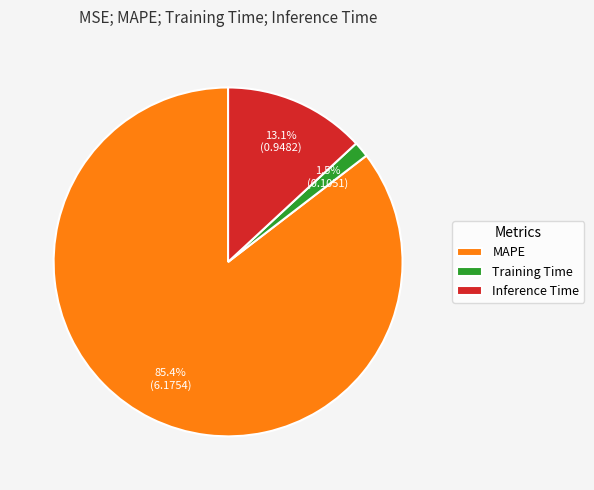

Which has a higher value, Training Time or Inference Time?

Inference Time